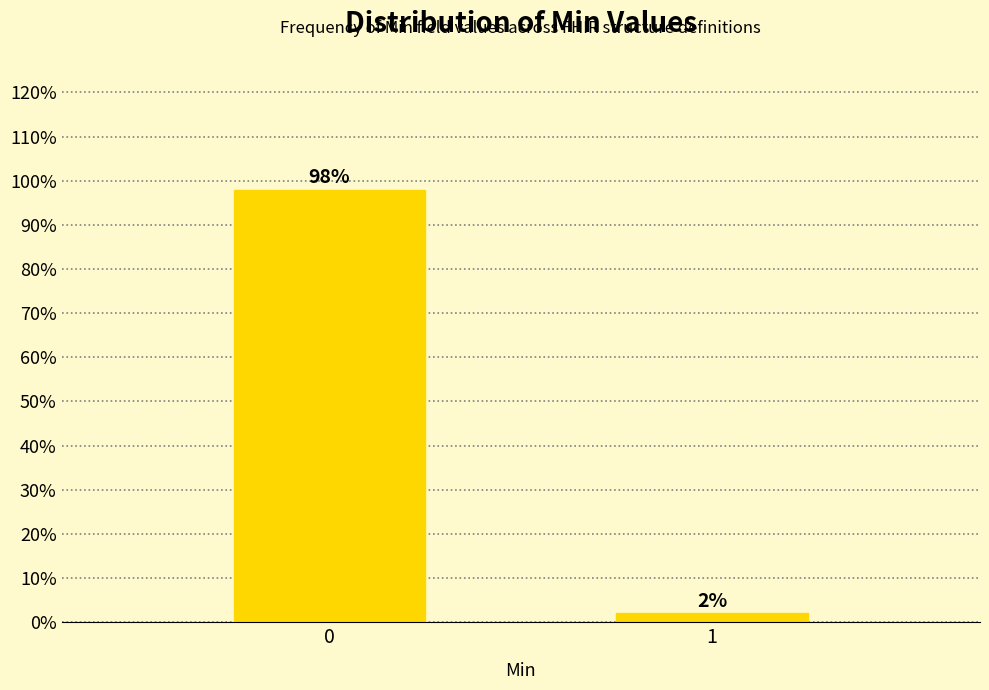

Reading right to left, extract all data points from this chart.

2	98